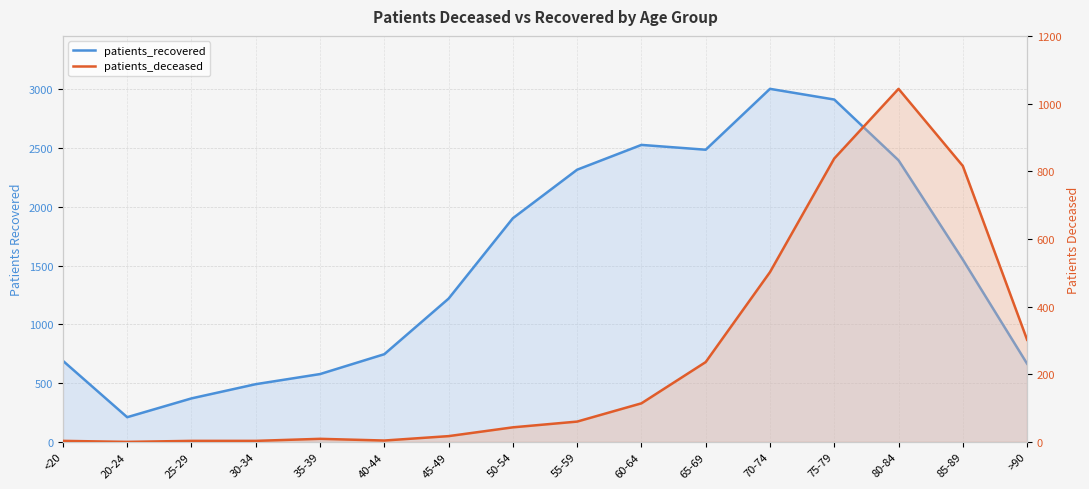

The patients_deceased series shows 2 at <20. True or false?

False